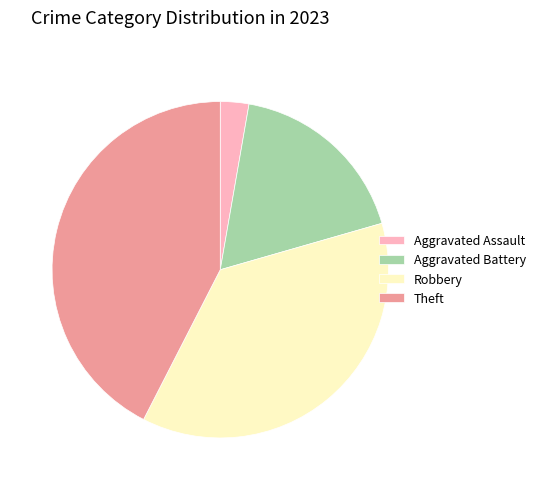

How many segments does this pie chart have?

4